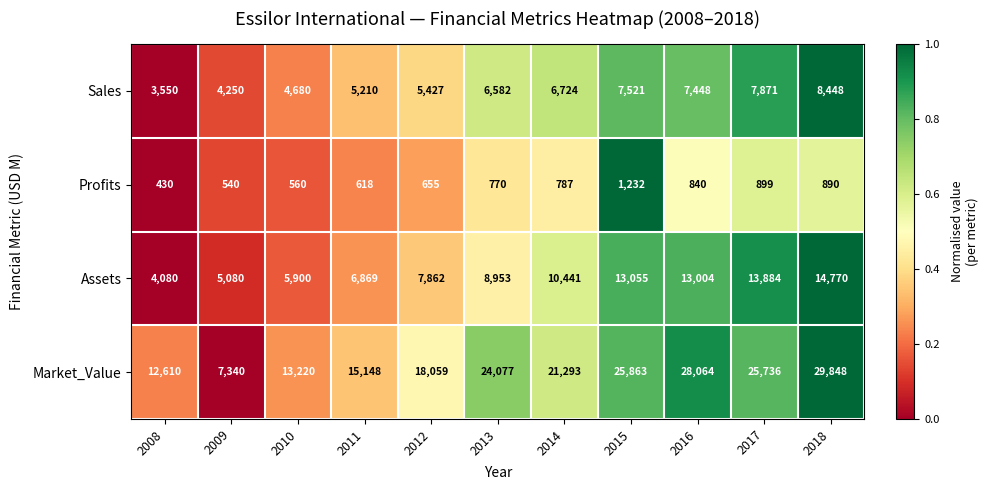

At which label is Sales closest to 5999?

2012